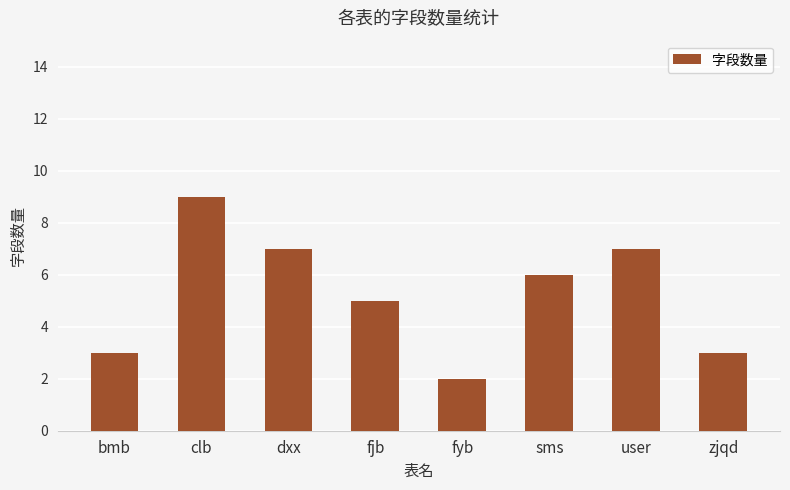

What is the sum of the values at fjb and sms?

11